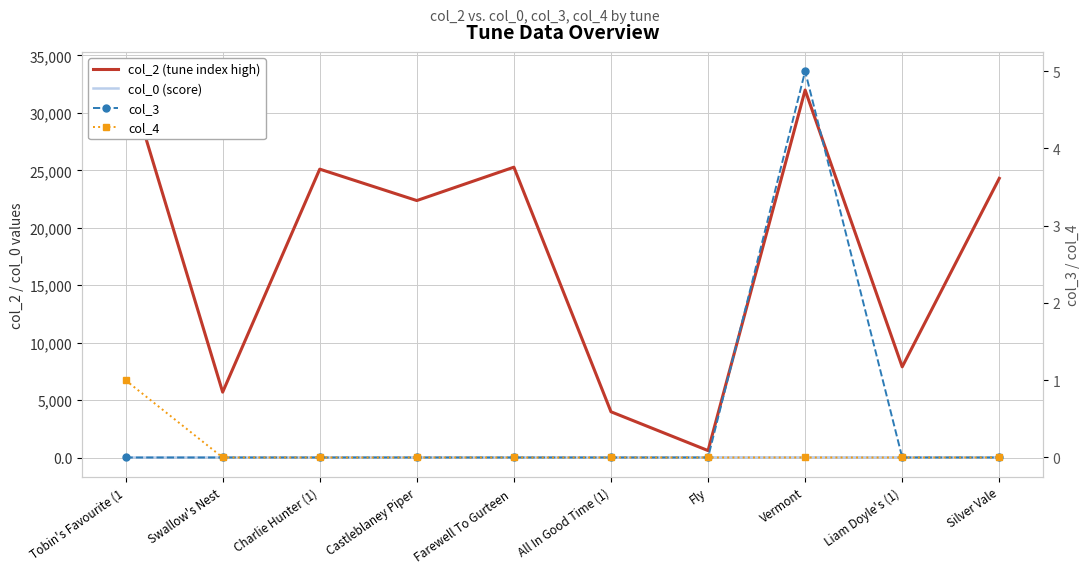

What is the total value across all series at Swallow's Nest?

5710.1